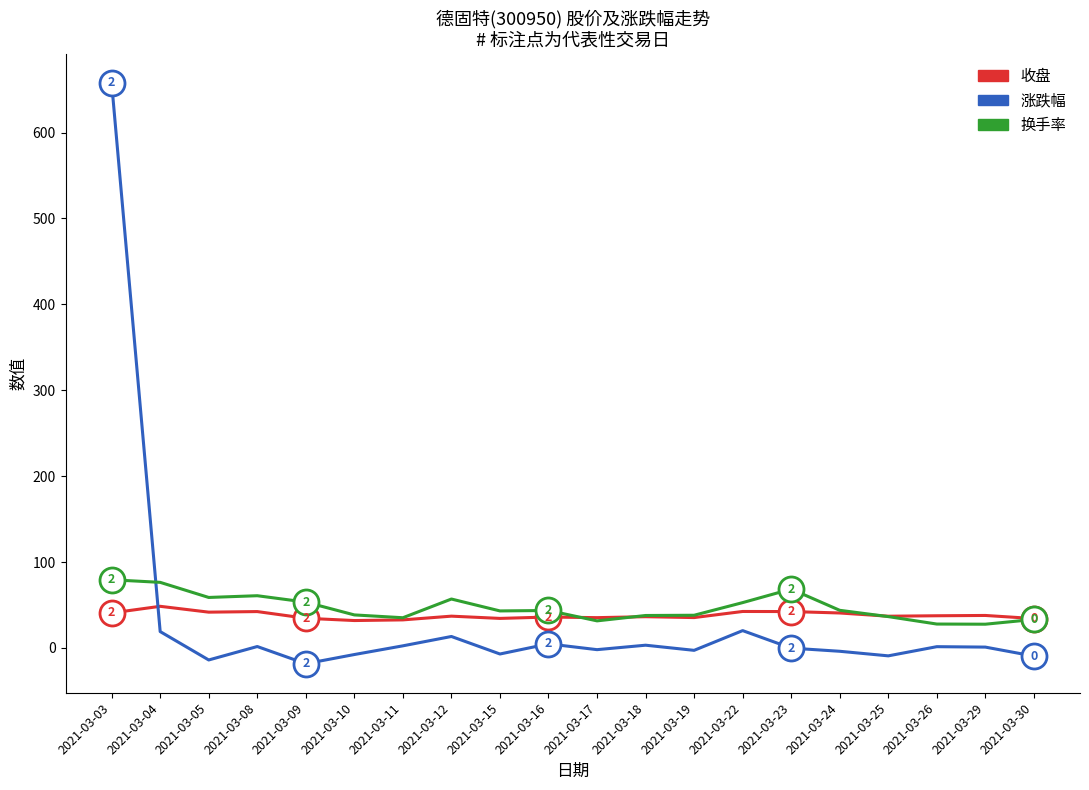

Which series has the largest range (max minus min)?

涨跌幅